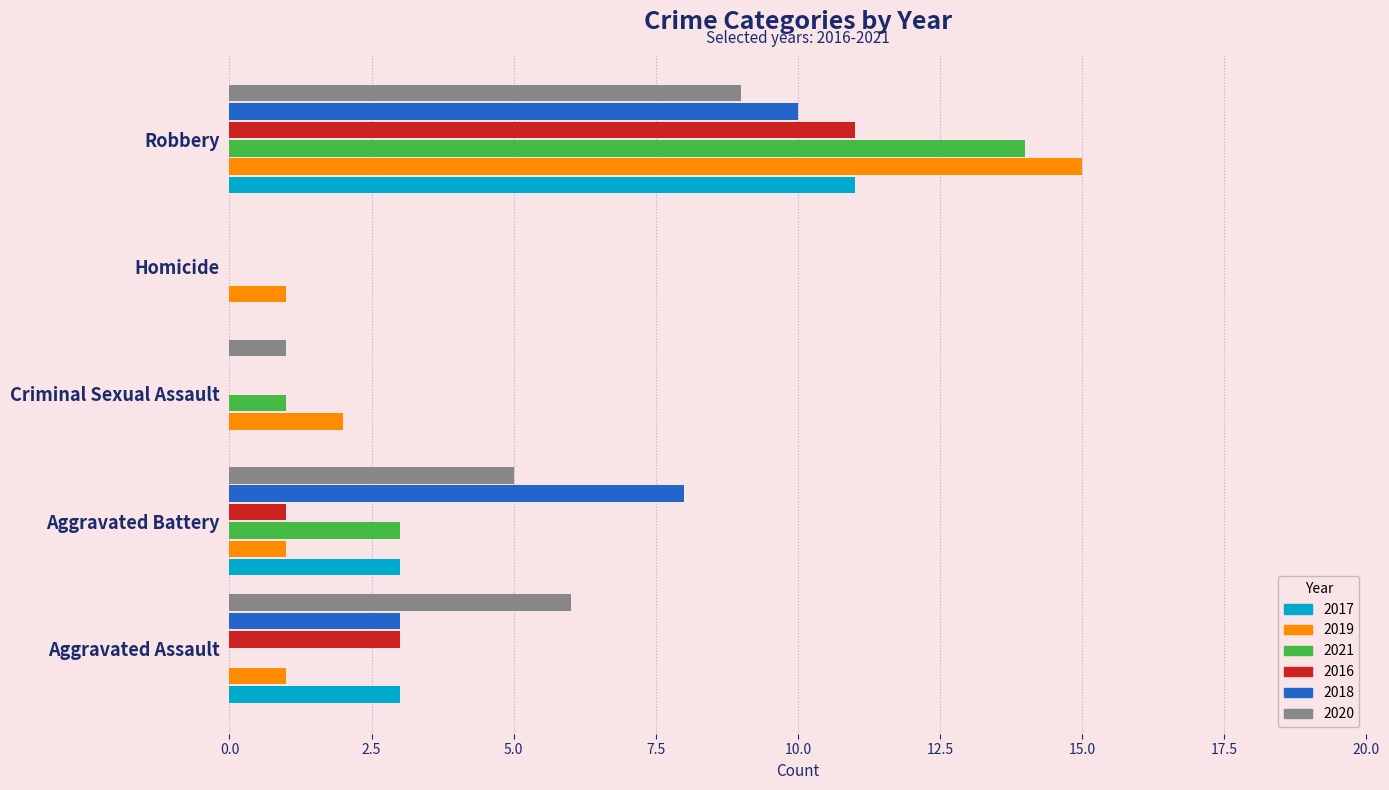

What is the sum of all 2016 values?

15